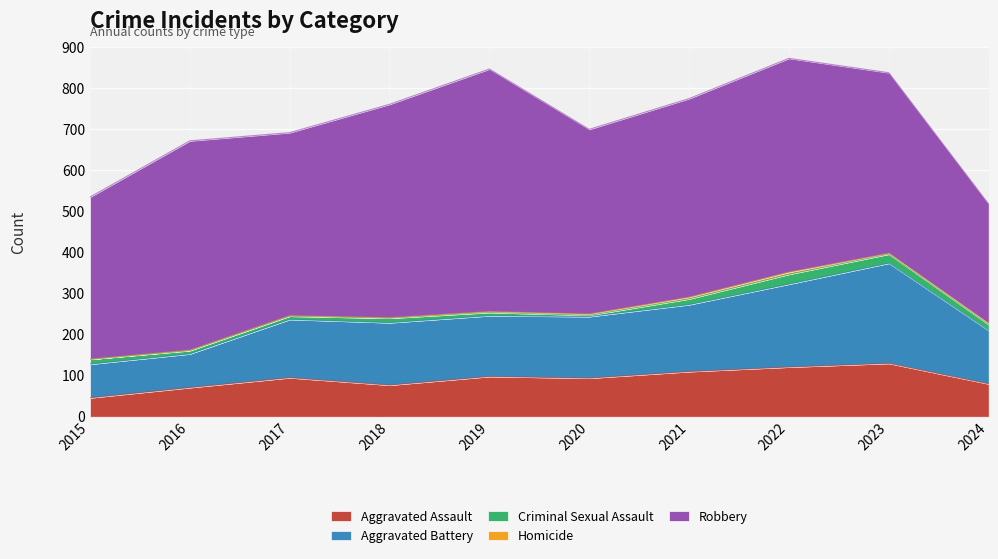

Rank the categories by Aggravated Battery value from highest to lowest.

2023, 2022, 2021, 2018, 2020, 2019, 2017, 2024, 2015, 2016